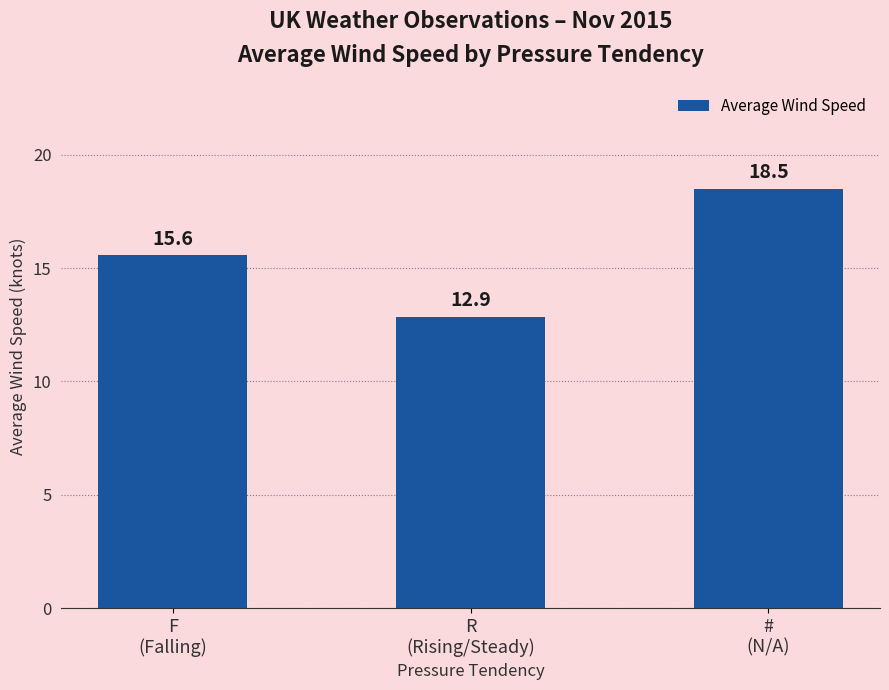

What is the difference between the values at #
(N/A) and F
(Falling)?

2.9